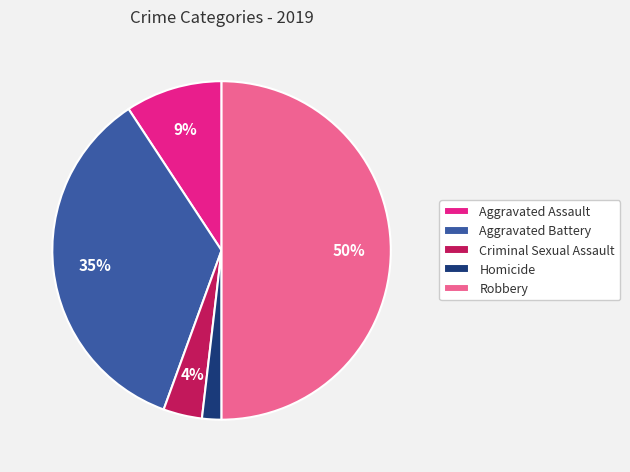

Between Aggravated Battery and Criminal Sexual Assault, which is larger?

Aggravated Battery